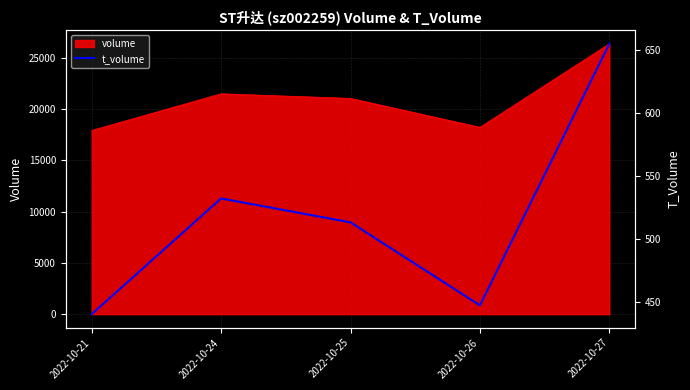

Approximately how many times larger is the value at 2022-10-27 compared to 2022-10-25?

1.3